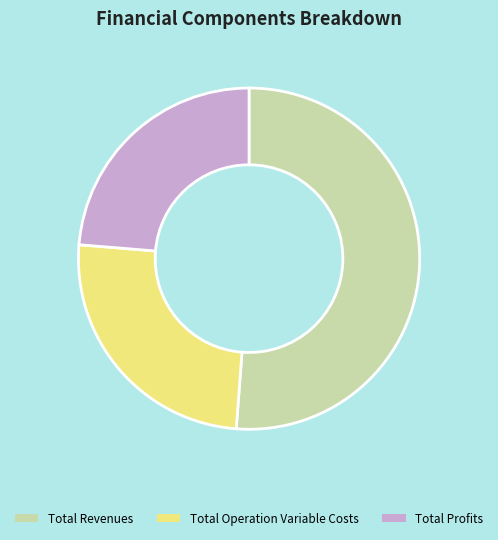

Is there any slice that represents more than half of the pie?

Yes